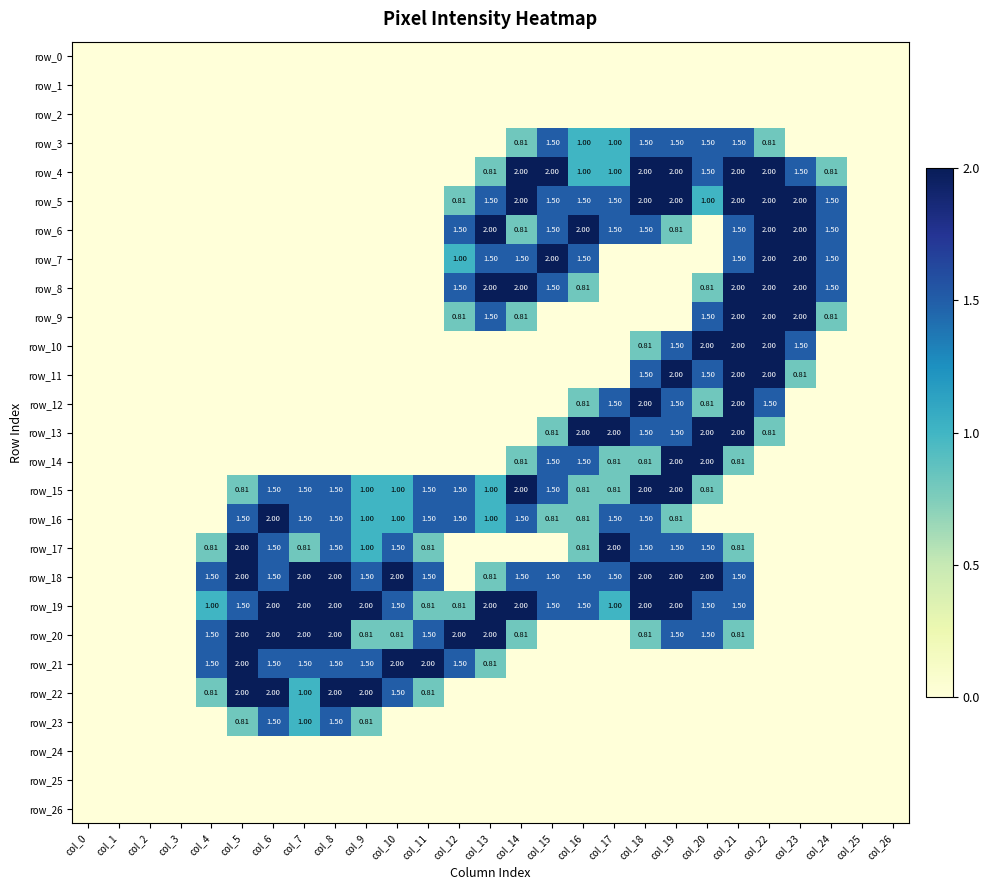

Is it true that row_7 equals 1.5 at col_21?

True